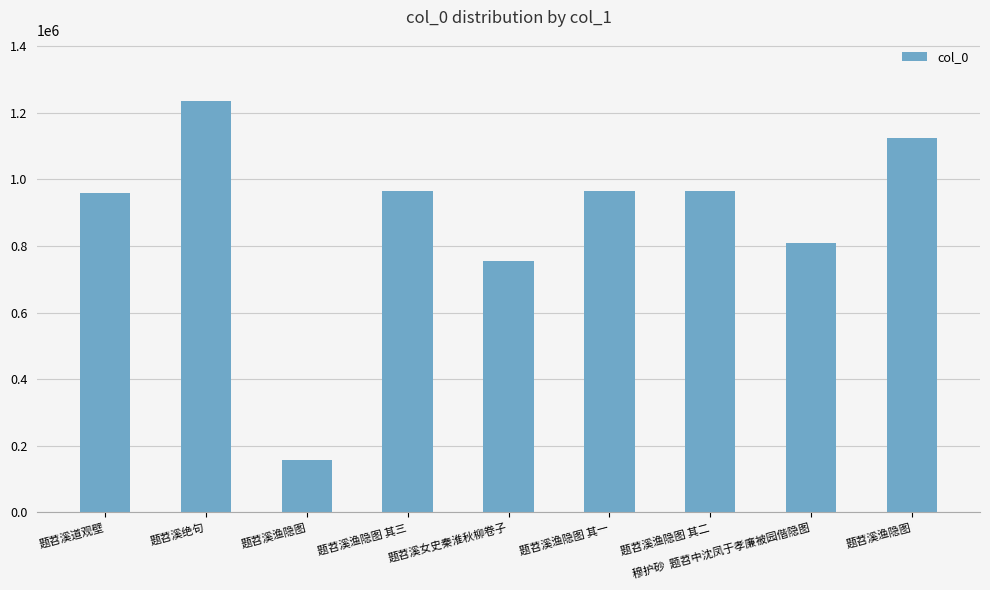

The chart shows a value of 964728 at 题苕溪渔隐图 其二. True or false?

True